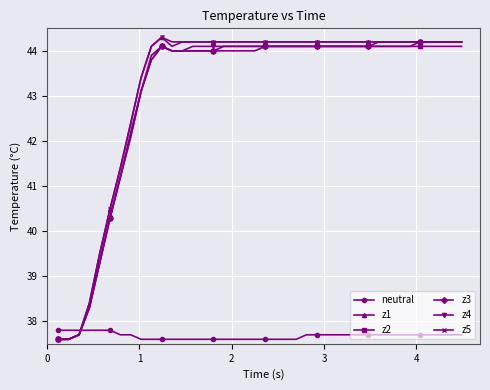

How many intersections are there between neutral and z5?

1